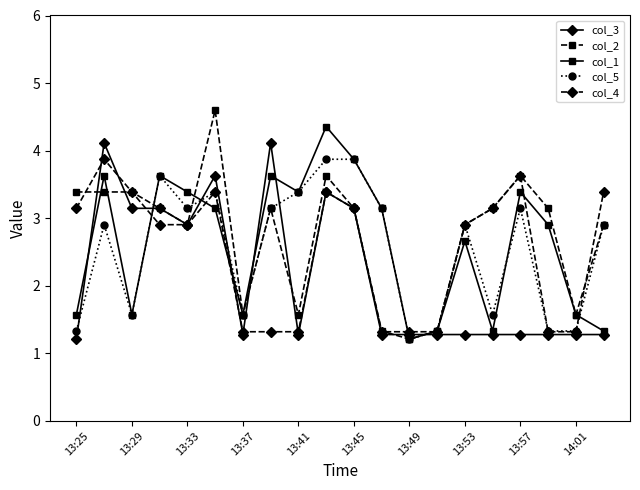

True or false: col_4 has more than 1 points higher than both neighbors.

True